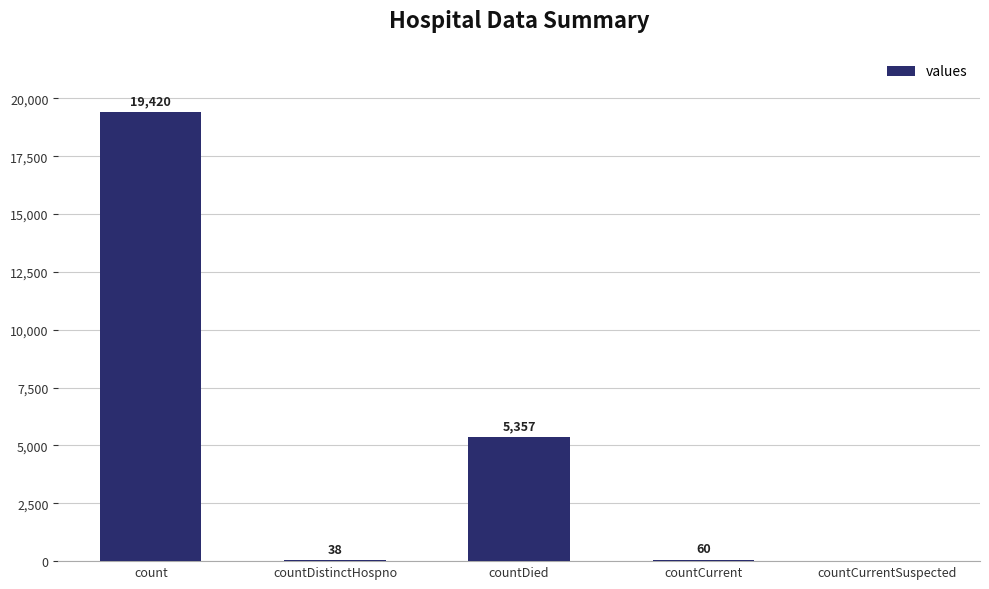

Reading left to right, what are all the values shown in this chart?

count=19420	countDistinctHospno=38	countDied=5357	countCurrent=60	countCurrentSuspected=0